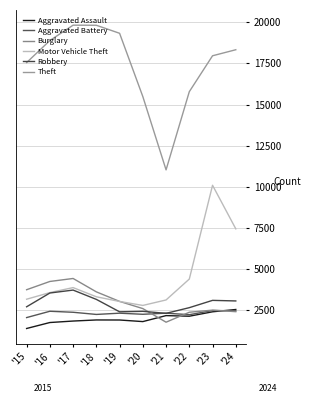

What is the maximum value for Burglary?

4415